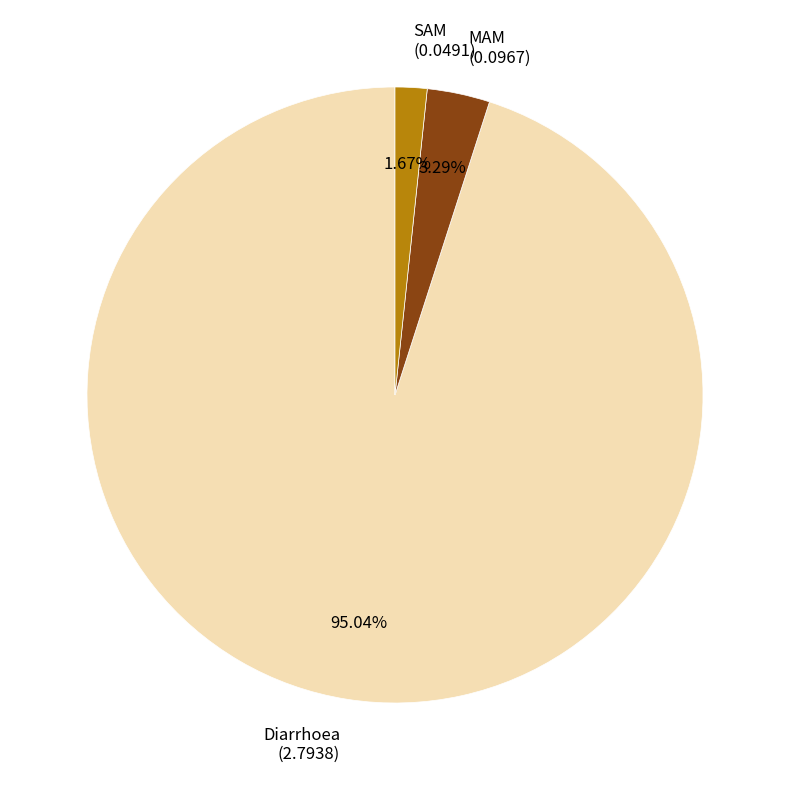

Is the sum of Diarrhoea and SAM greater than half?

Yes